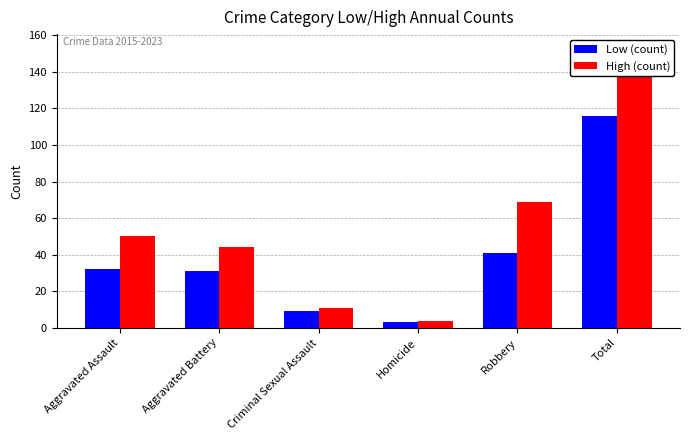

Is it true that Low (count) equals 14 at Criminal Sexual Assault?

False